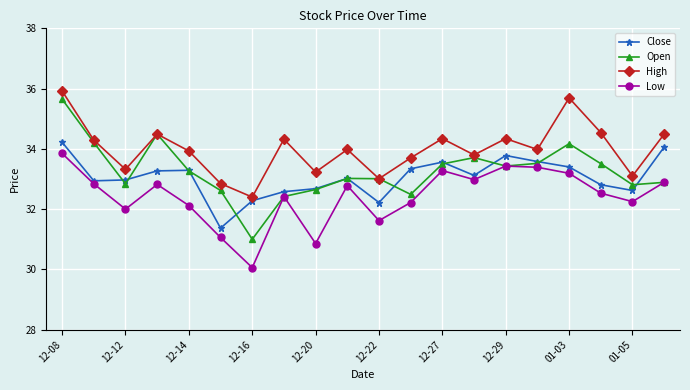

What is the greatest value displayed?

35.9